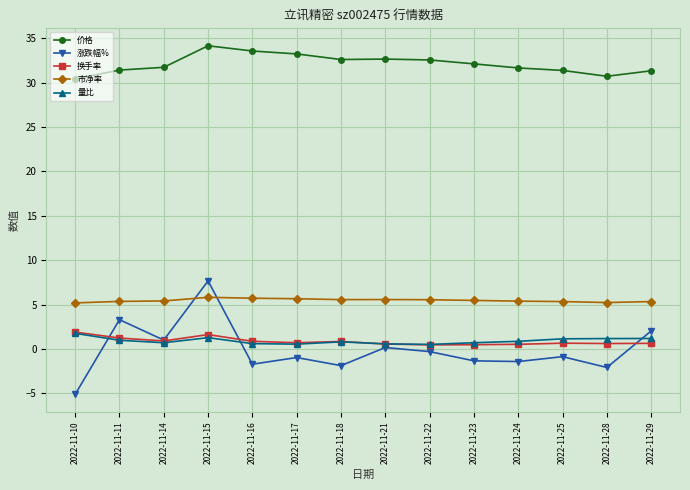

What is the lowest value of the 价格 series?

30.4